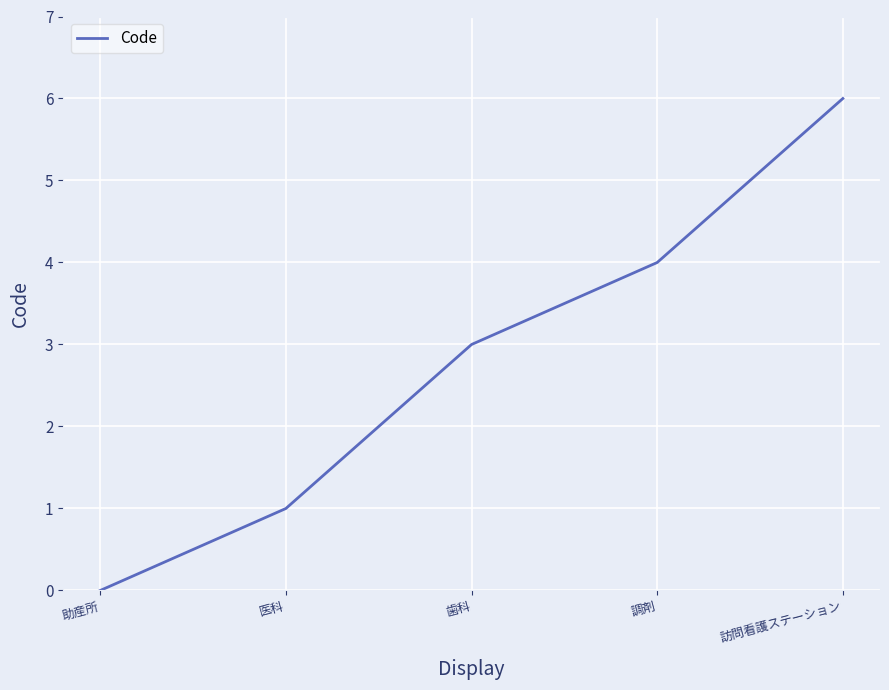

Reading right to left, list all the values displayed in this chart.

6	4	3	1	0